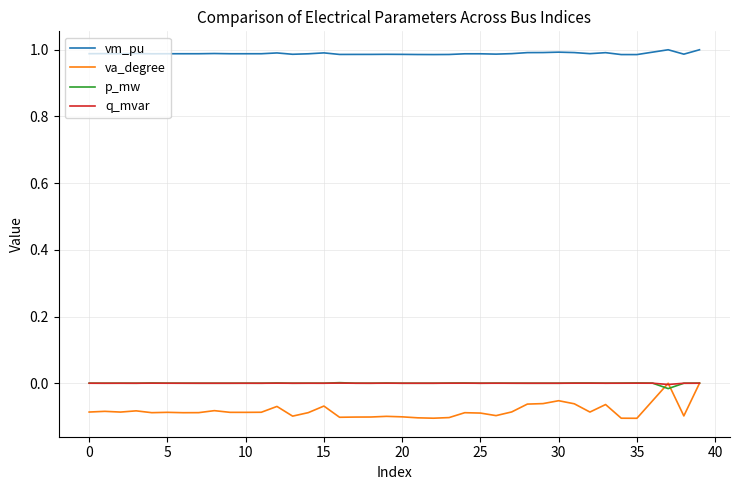

True or false: vm_pu and q_mvar intersect in this chart.

False